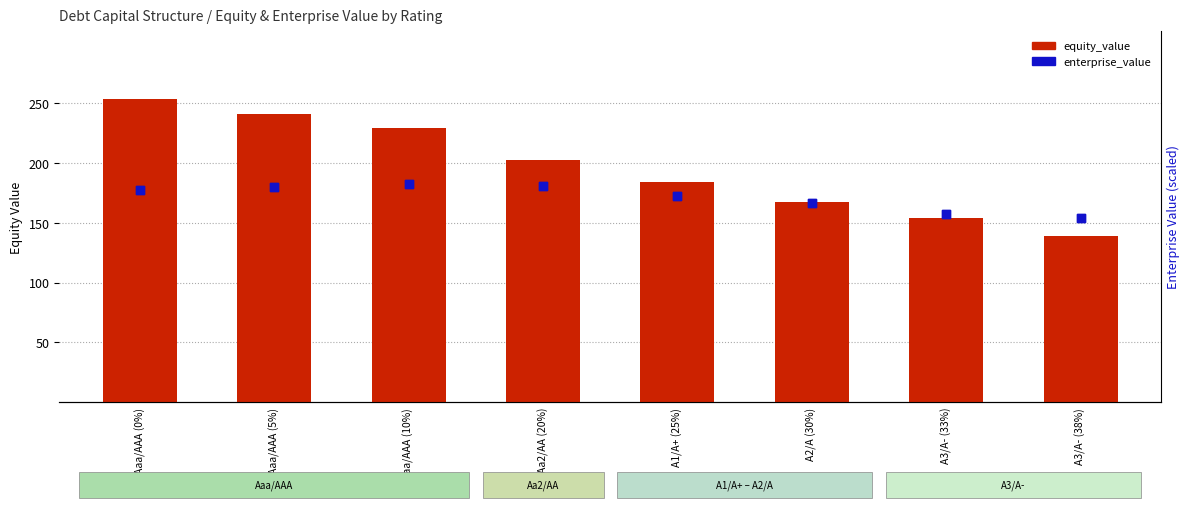

What are all the series names shown in the legend?

equity_value, enterprise_value